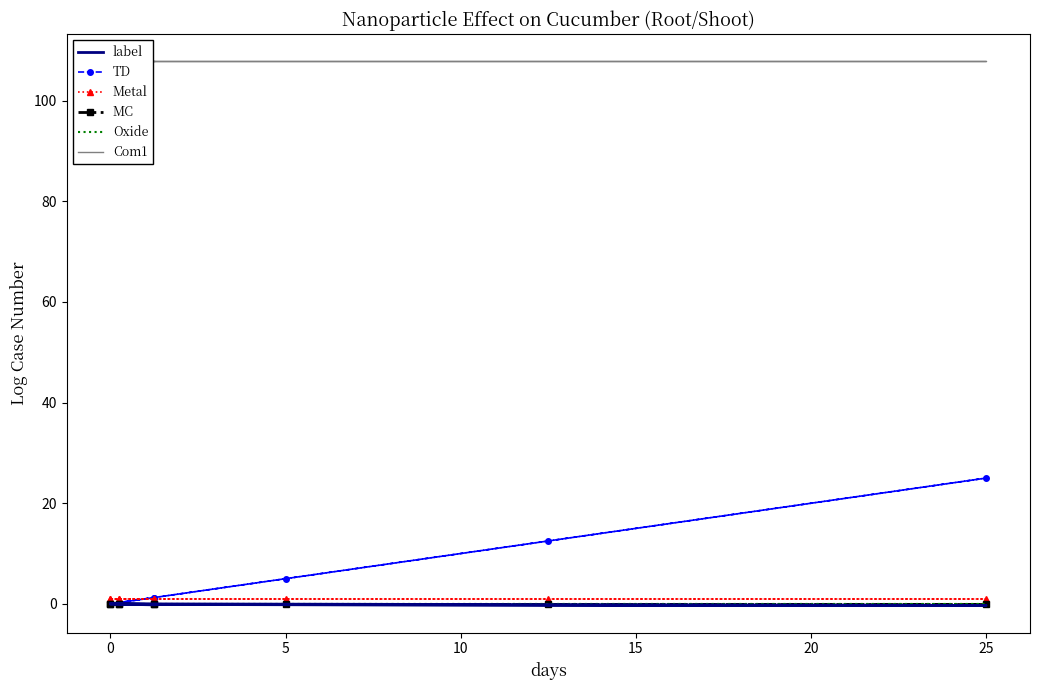

True or false: MC and Oxide intersect in this chart.

False